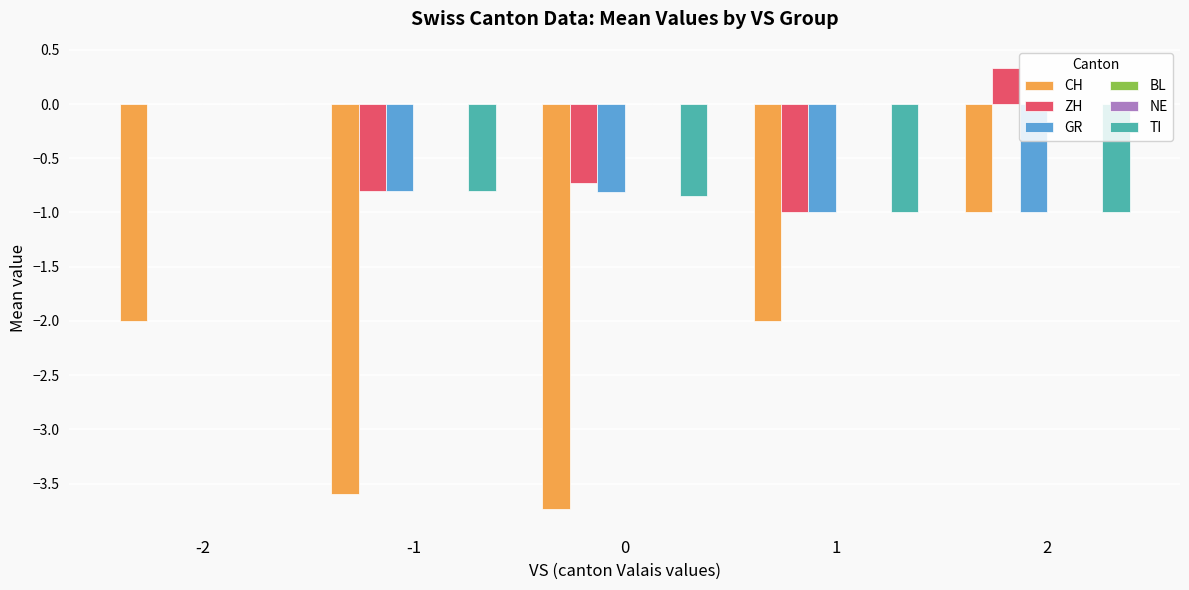

Count the TI values in the range -1 to 0.

5